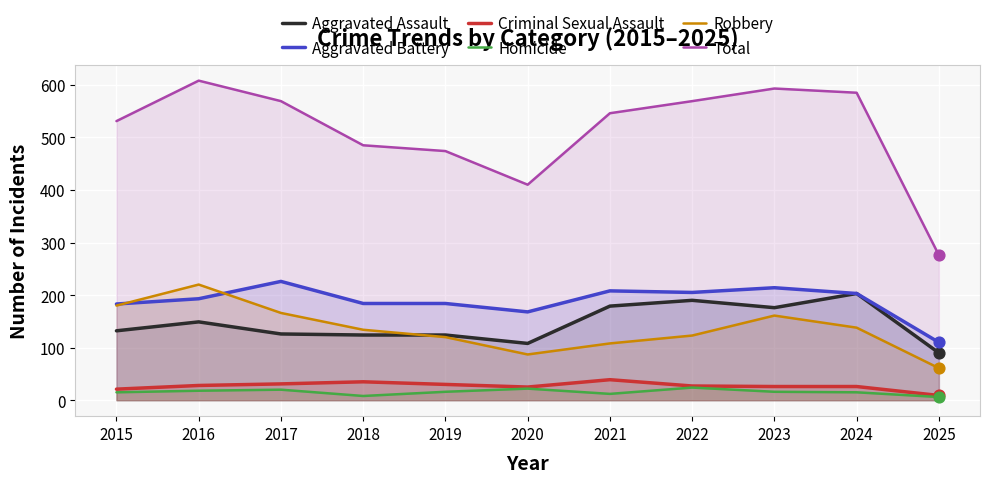

Which series has the largest total across all categories?

Total